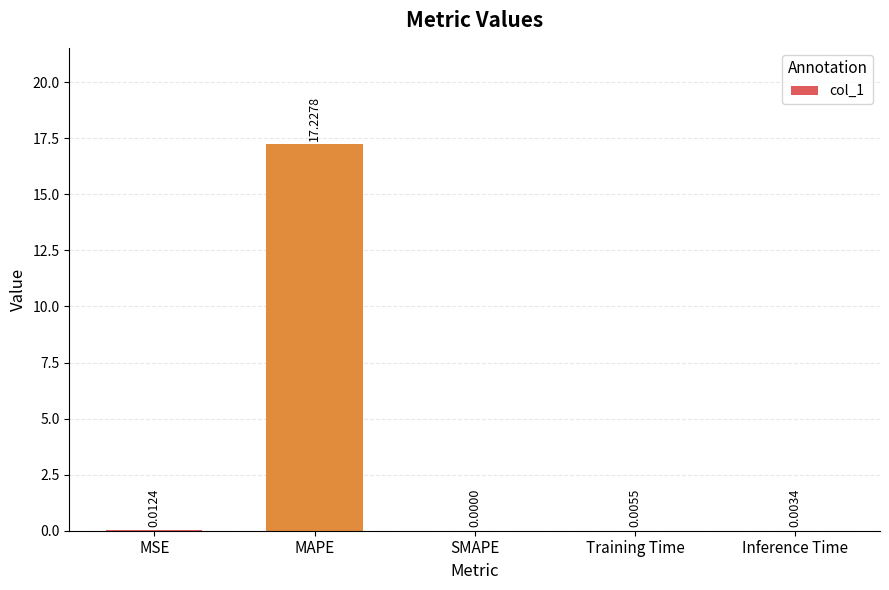

Are the bars horizontal?

No